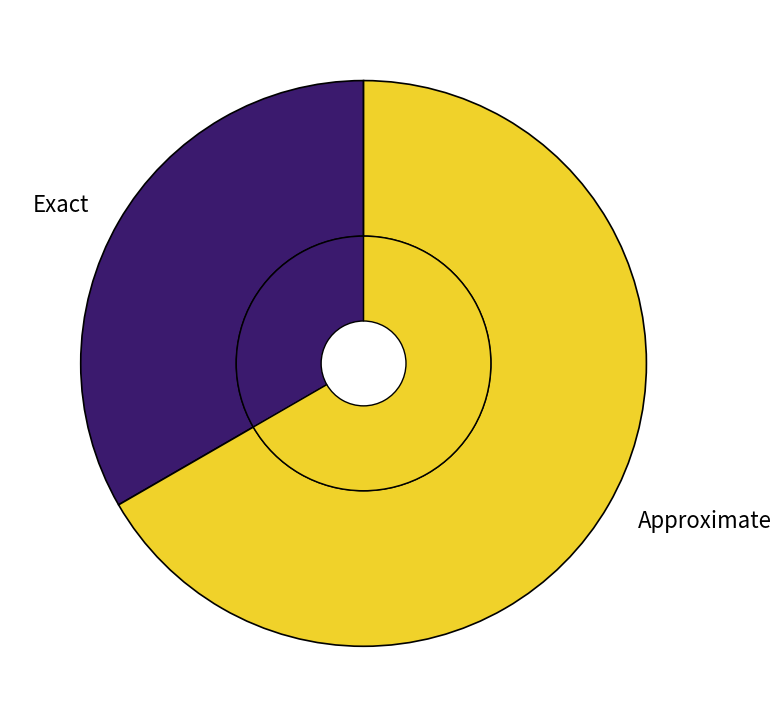

Which category has the smallest portion of the pie?

Exact